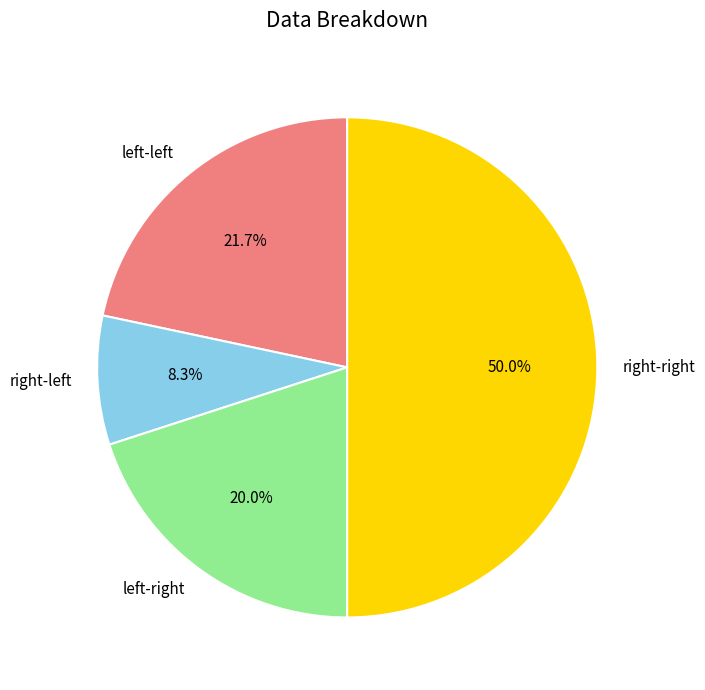

Rank the categories by value from lowest to highest.

right-left, left-right, left-left, right-right